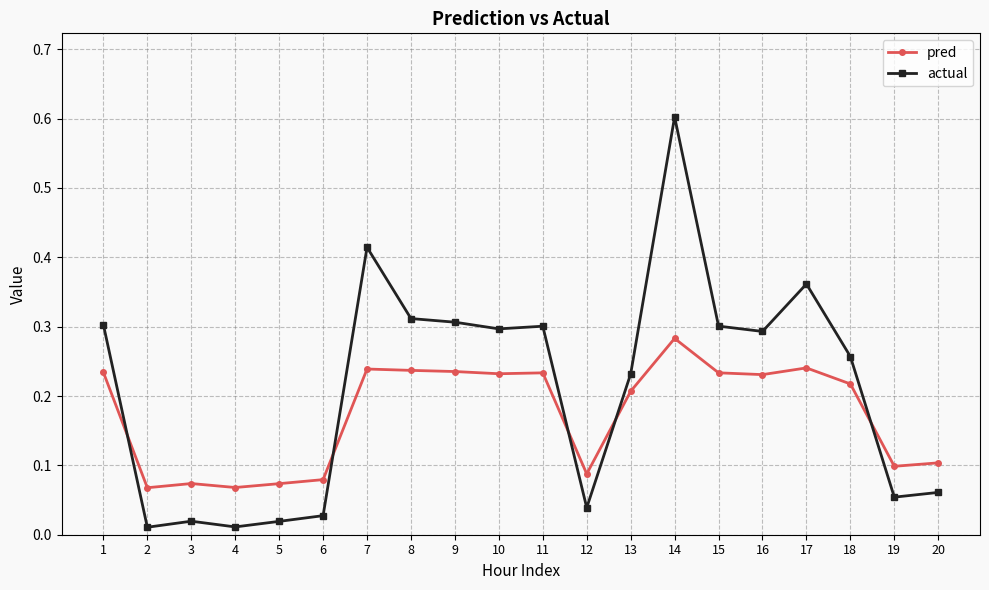

Count the pred values in the range 0 to 1.

20